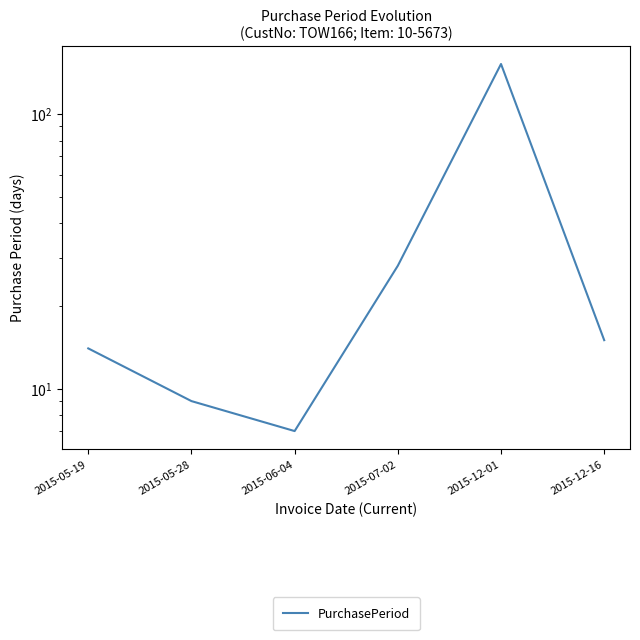

Between 2015-05-19 and 2015-12-01, which is larger?

2015-12-01